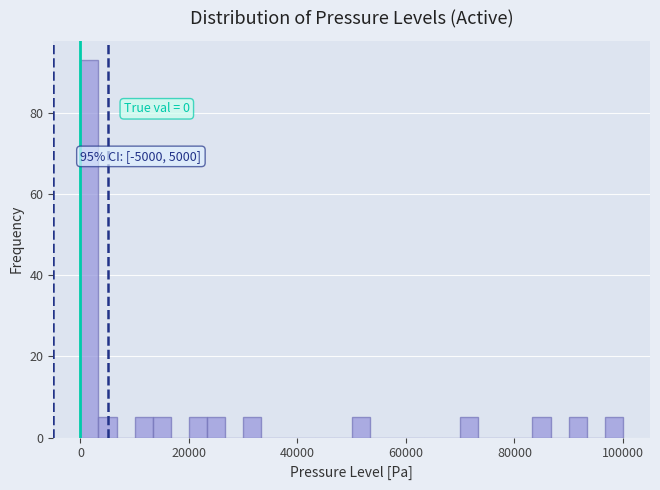

Read against the x-axis, roughly where is the centre of the tallest bar?

2000